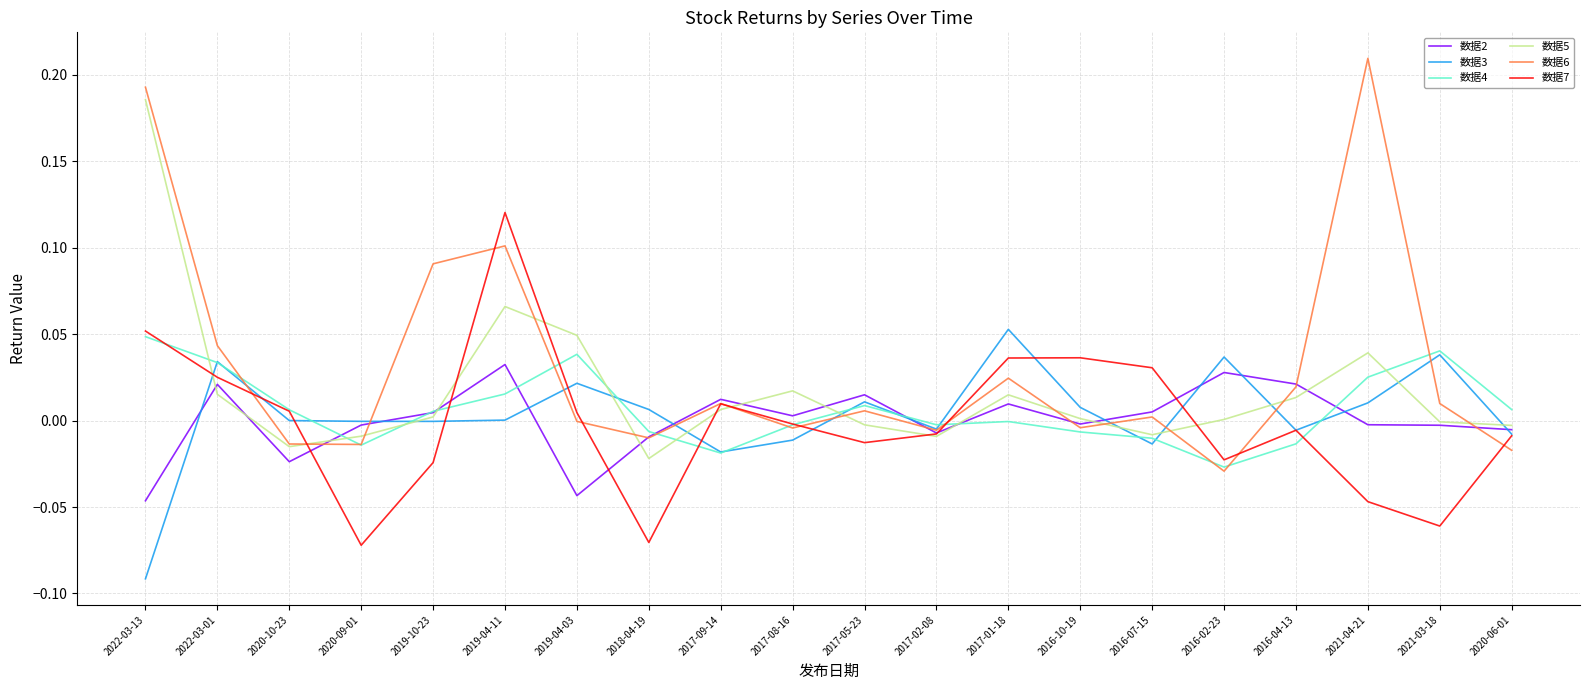

The value of 数据7 at 2017-02-08 is -0.0. True or false?

True